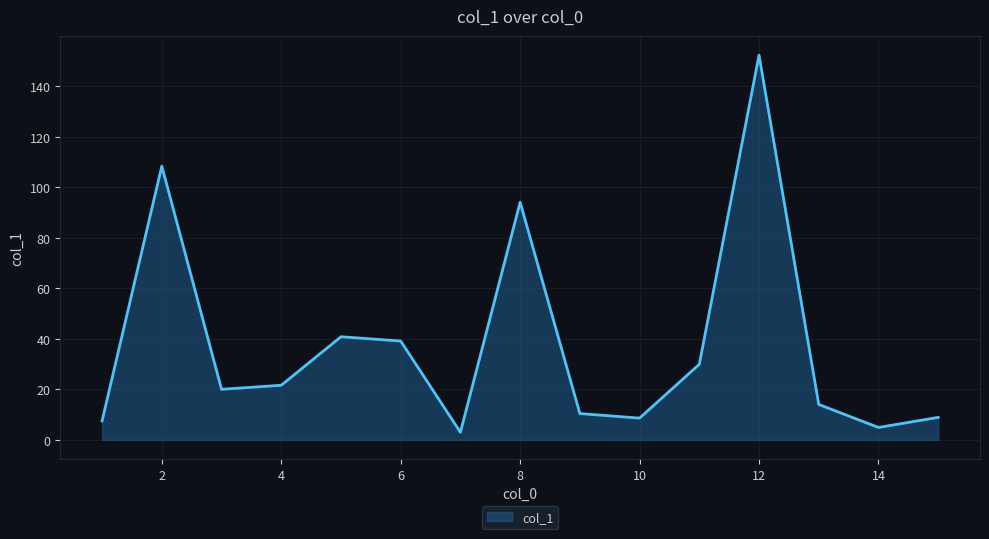

What is the difference between the maximum and minimum values?

149.2